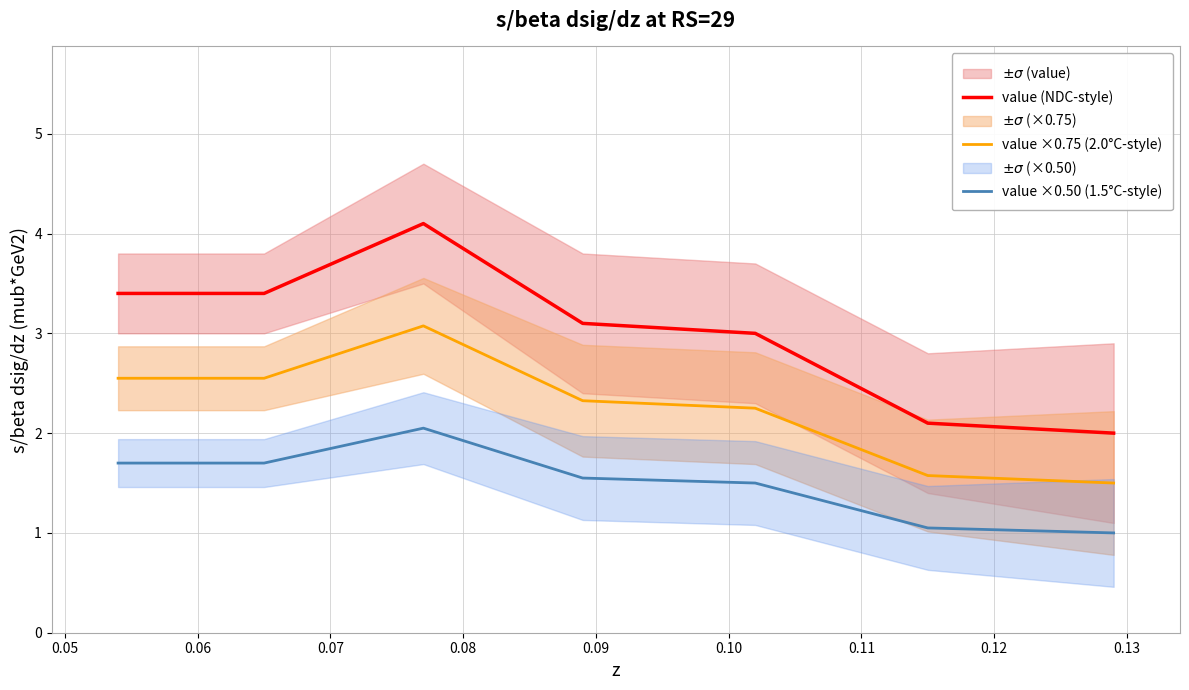

Reading left to right, what are all the values shown in this chart?

value (NDC-style): 3.4	3.4	4.1	3.1	3.0	2.1	2.0
value ×0.75 (2.0°C-style): 2.5	2.5	3.1	2.3	2.2	1.6	1.5
value ×0.50 (1.5°C-style): 1.7	1.7	2.0	1.6	1.5	1.1	1.0